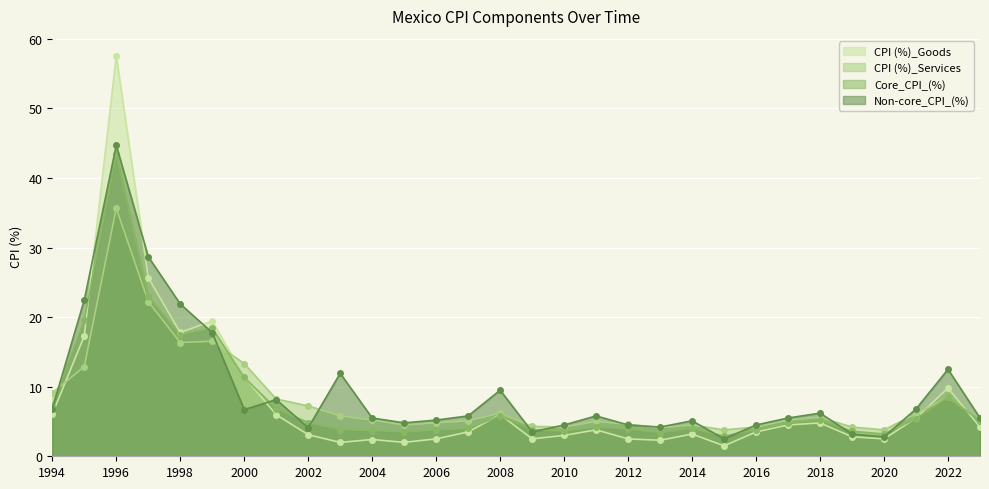

Between which two adjacent categories do Core_CPI_(%) and CPI (%)_Services first intersect?

1994 and 1995